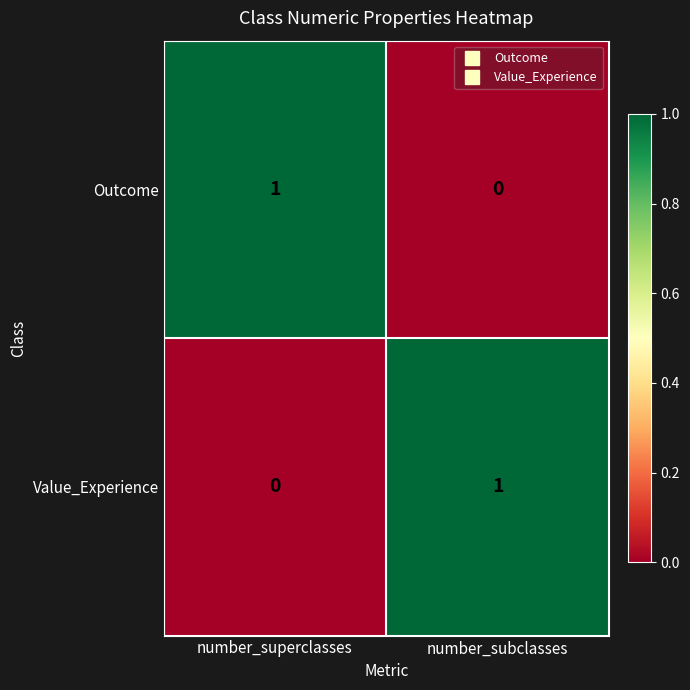

At which label is Value_Experience closest to 0?

number_superclasses